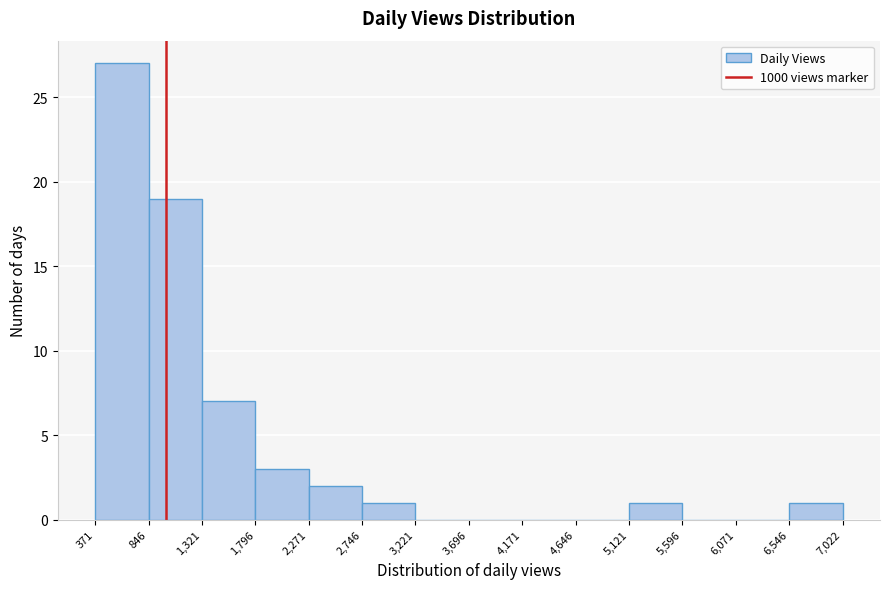

Which range on the x-axis has the tallest bar?

371 to 846